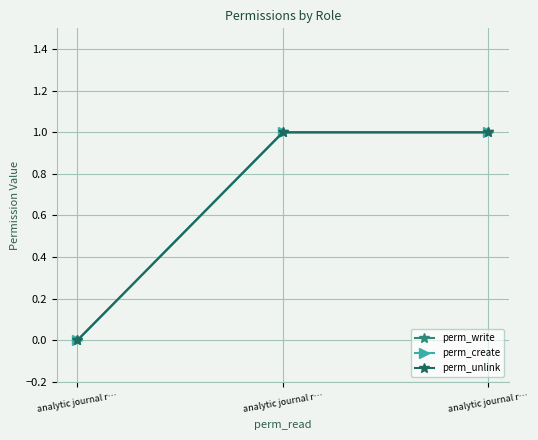

Reading left to right, transcribe all the data shown in this chart.

perm_write: 0	1	1
perm_create: 0	1	1
perm_unlink: 0	1	1